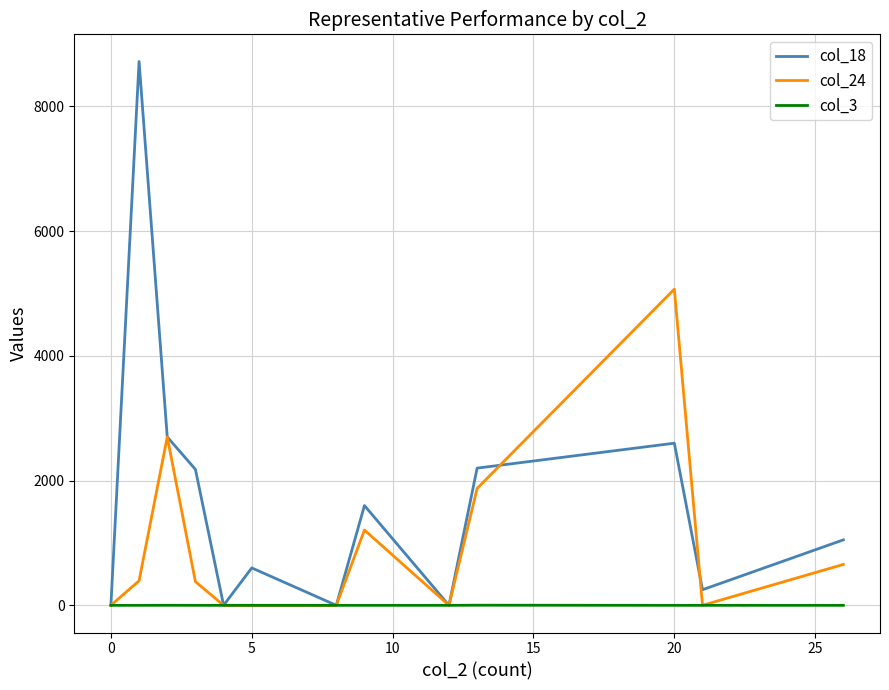

What is the maximum value shown in the chart?

8720